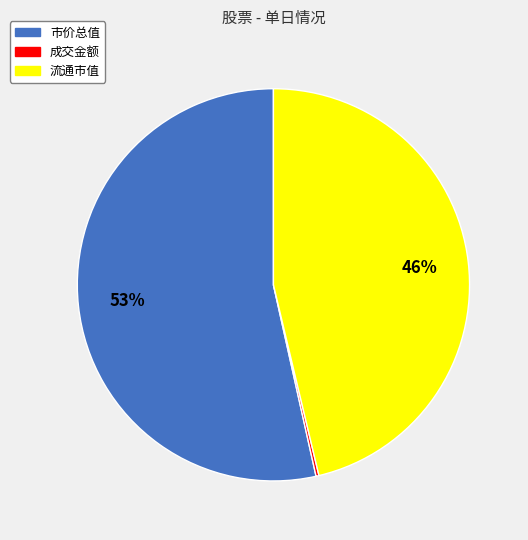

Does 市价总值 account for over 50% of the chart?

Yes